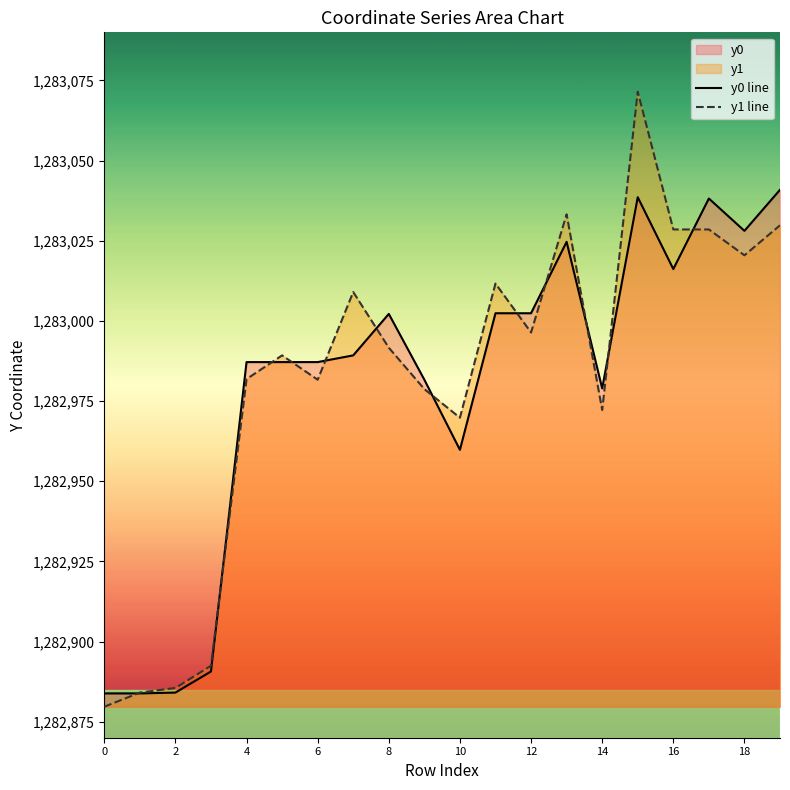

How many lines are shown in the chart?

2